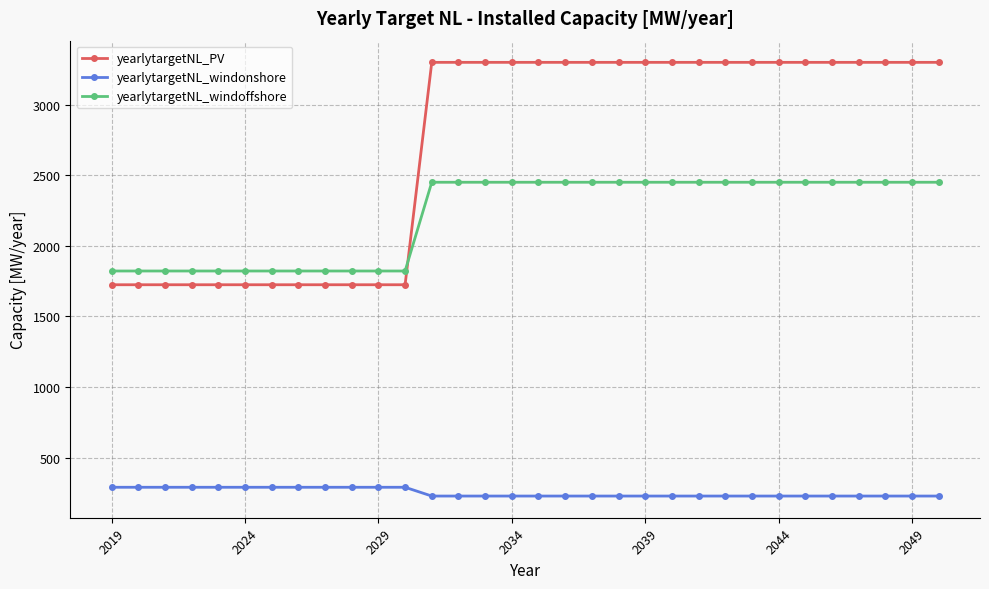

Which series has the largest total across all categories?

yearlytargetNL_PV